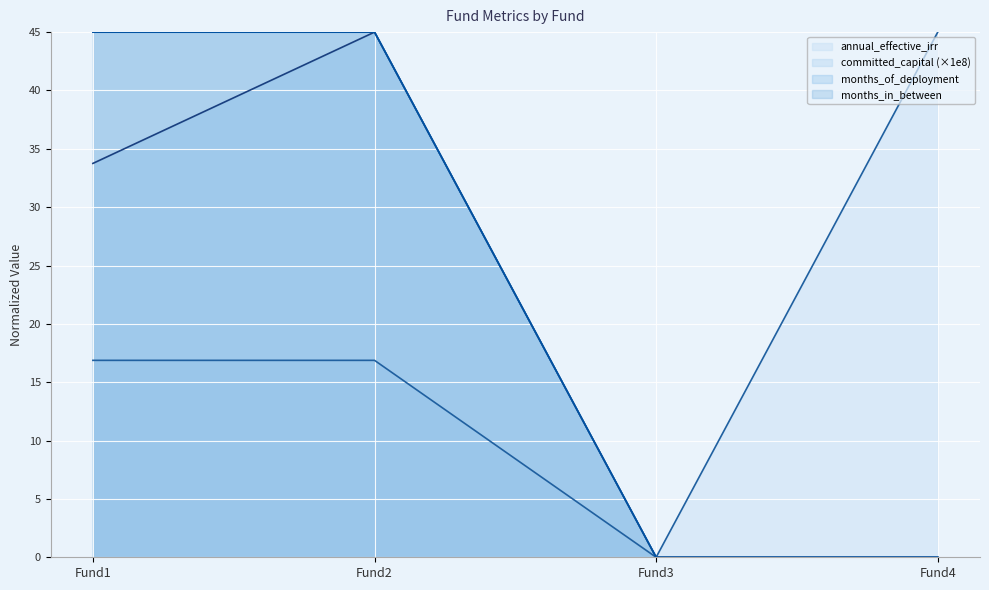

At which label does committed_capital first exceed 33?

Fund1